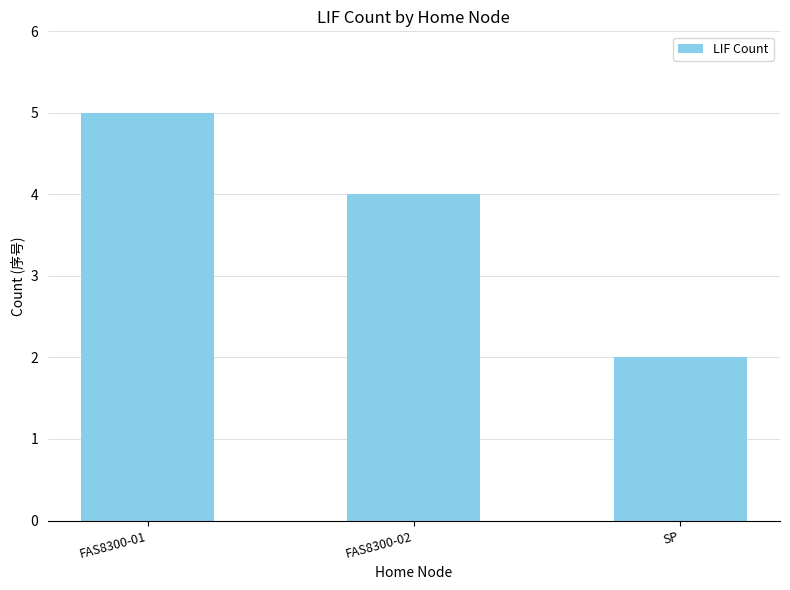

List the labels in order of value, largest first.

FAS8300-01, FAS8300-02, SP